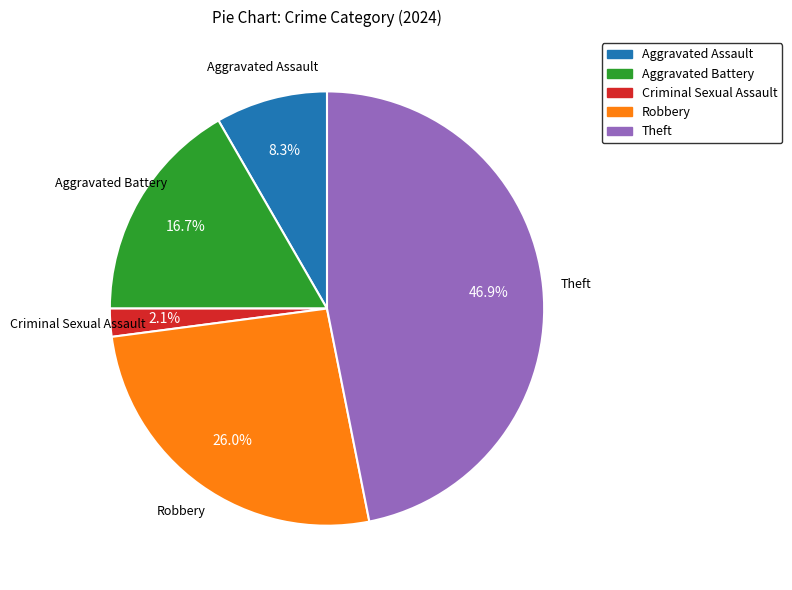

To the nearest percent, what is the difference between the largest and smallest slice percentages?

45%